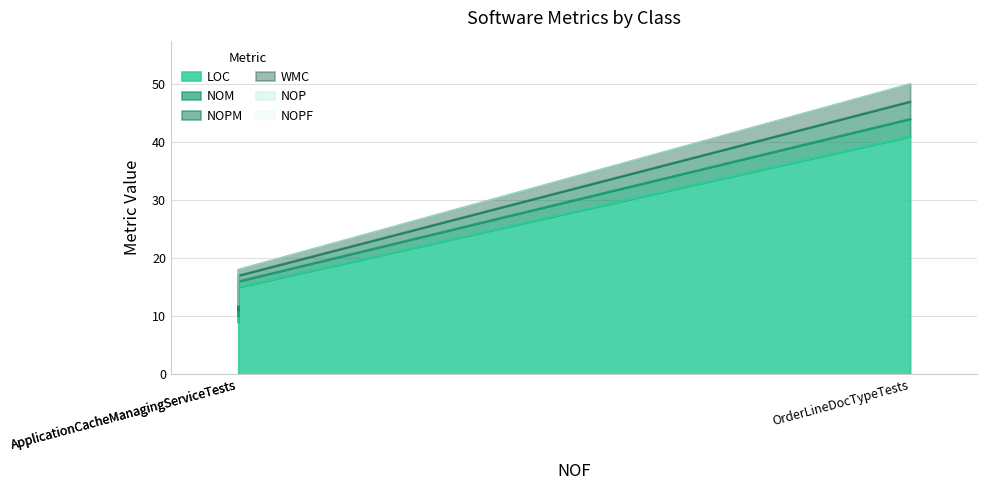

At which category is the sum across all series the highest?

OrderLineDocTypeTests